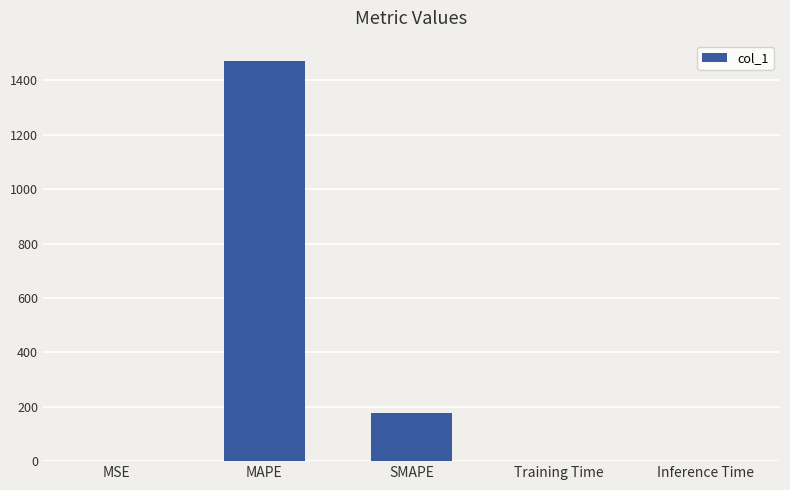

What is the sum of all values?

1648.8